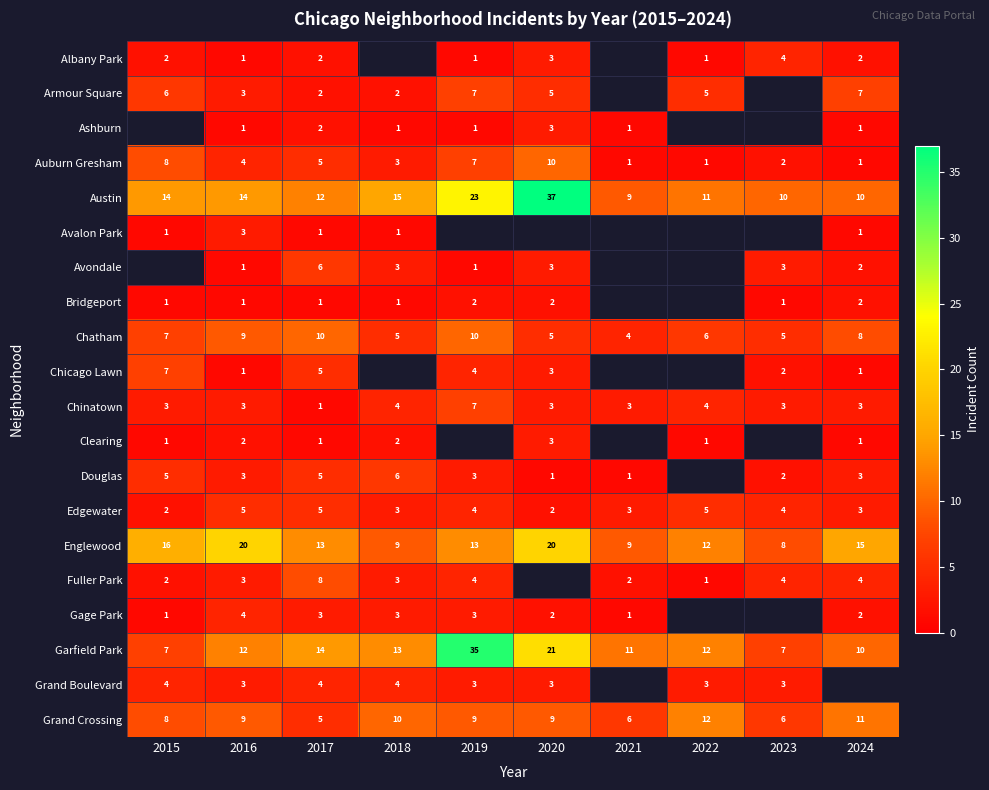

How many categories are shown in the chart?

10